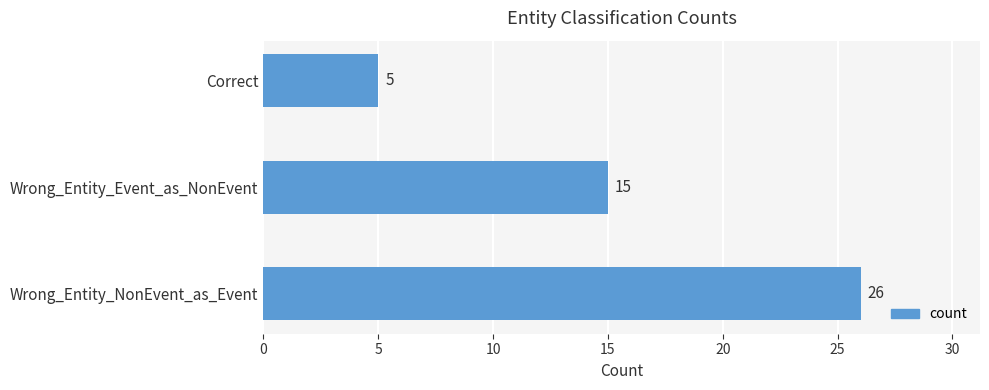

What is the maximum value shown in the chart?

26